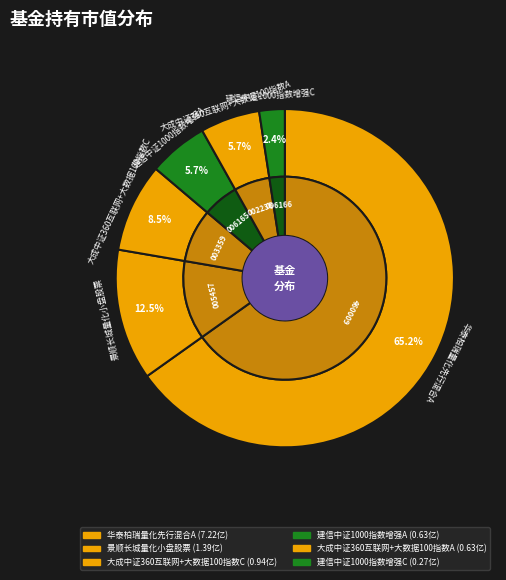

To the nearest percent, what is the combined percentage of 大成中证360互联网+大数据100指数A and 建信中证1000指数增强C?

8%